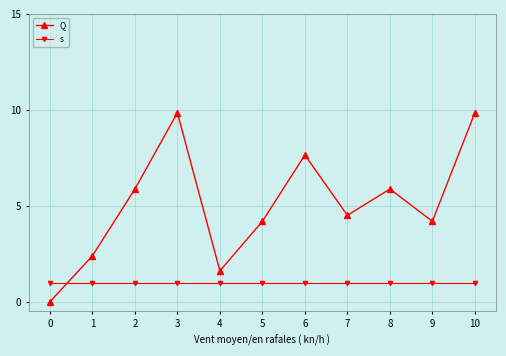

The s series shows 1.0 at 7. True or false?

True